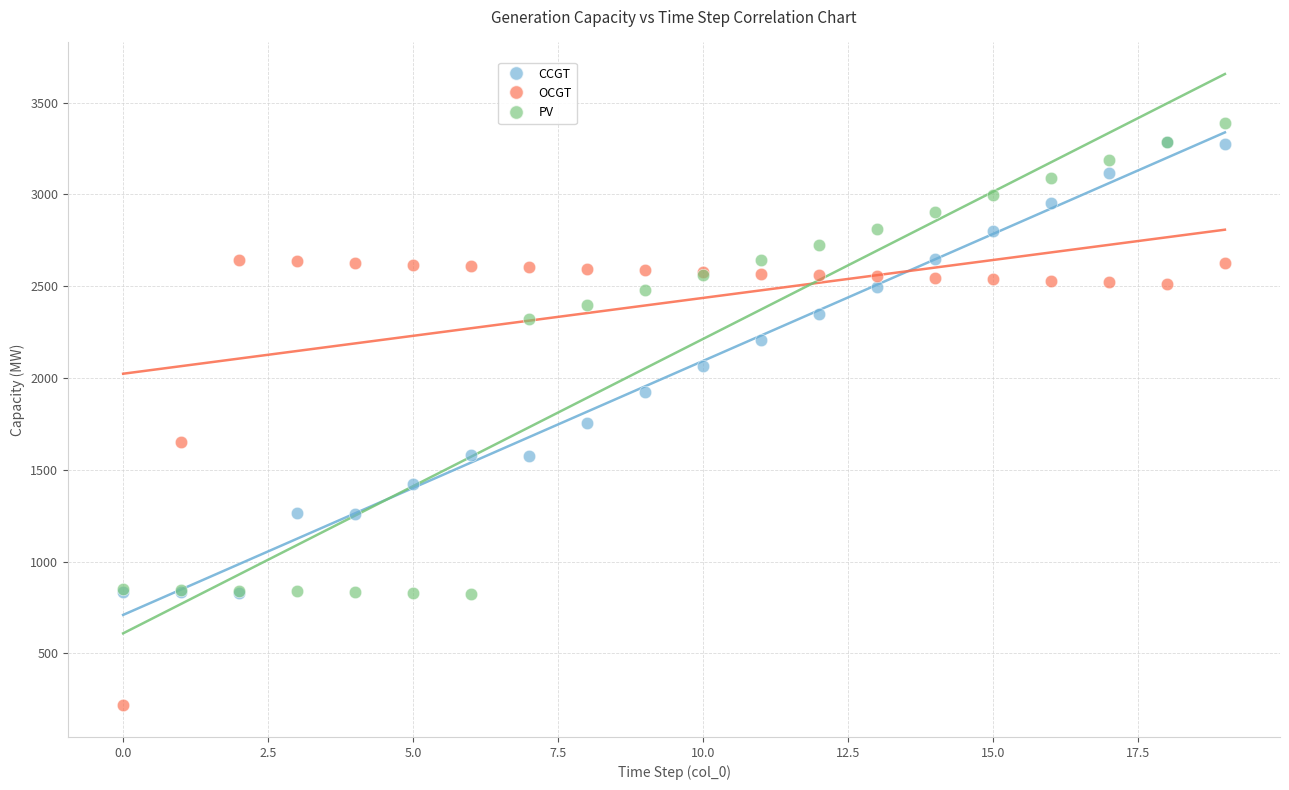

Across all series, what Y value is closest to 1802?

1753